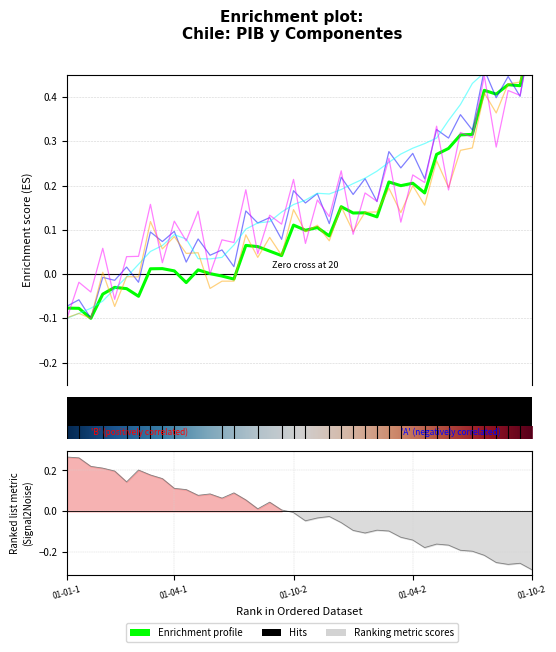

At how many categories does at least one series exceed 0?

36